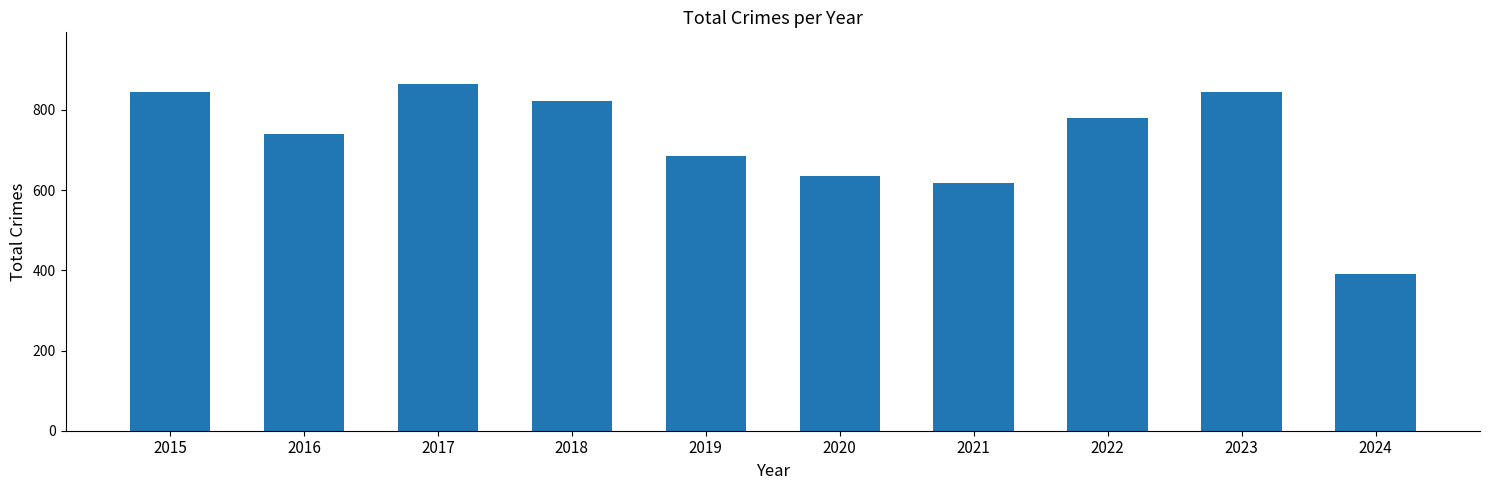

The value at 2023 is 845. True or false?

True